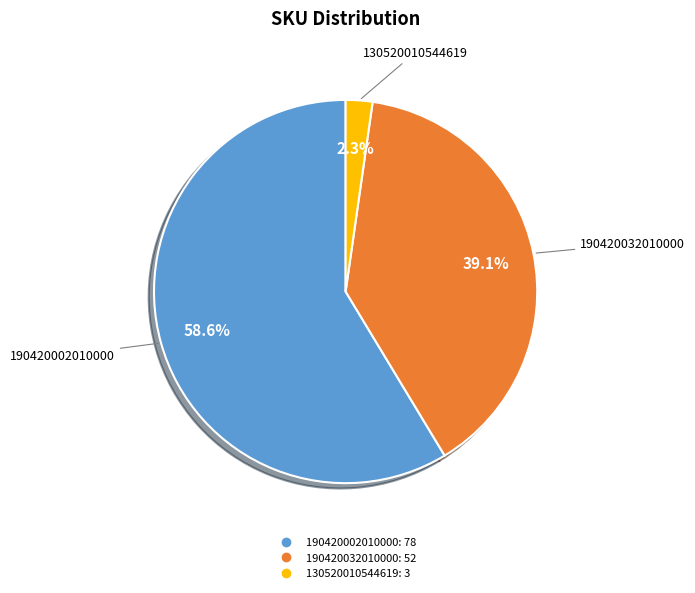

Is there a majority slice in this chart?

Yes